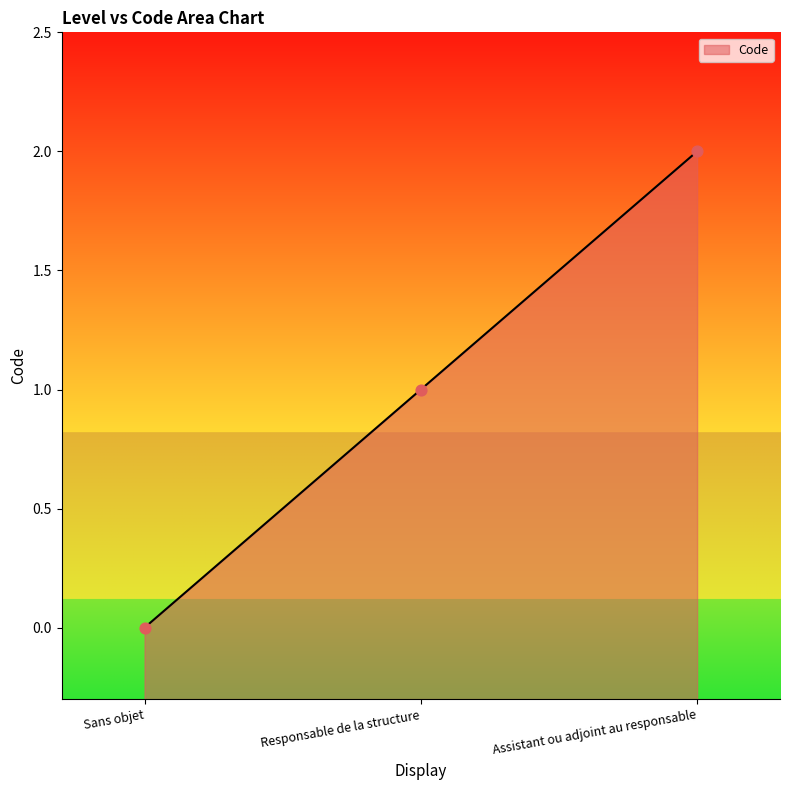

What is the change in value from Responsable de la structure to Assistant ou adjoint au responsable?

+1